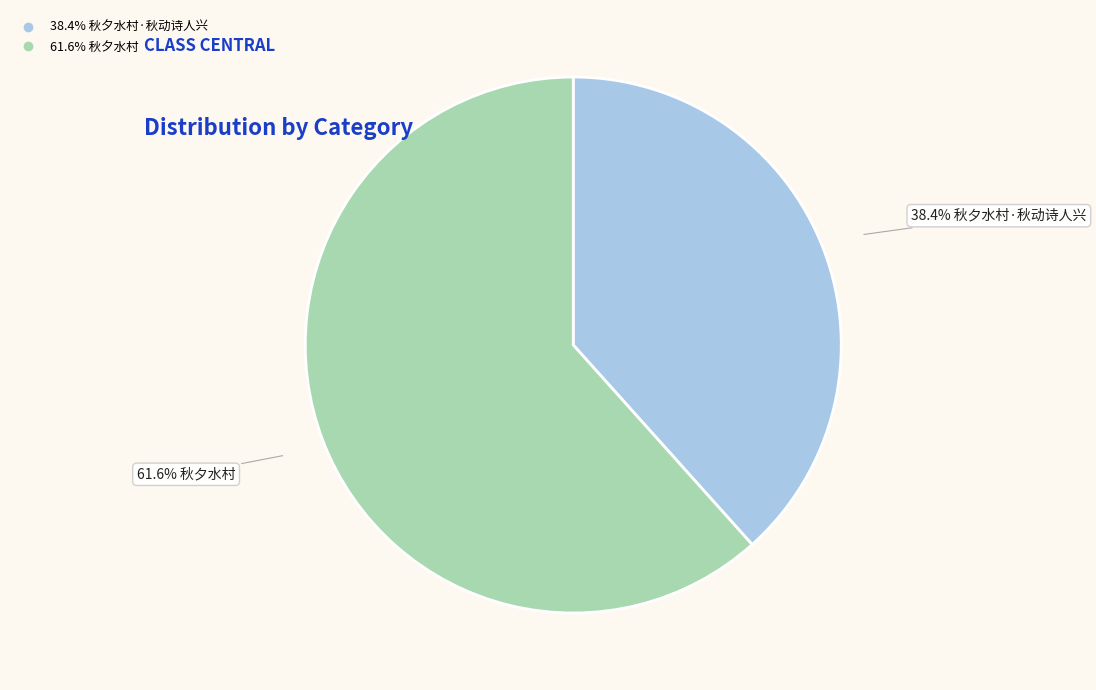

Is there a majority slice in this chart?

Yes